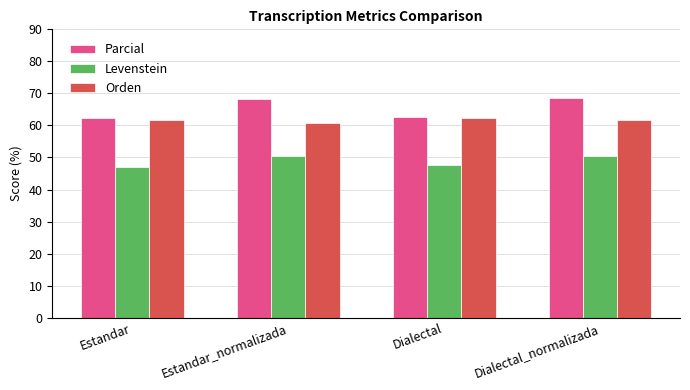

What is the difference between the highest and lowest values at Estandar?

15.2